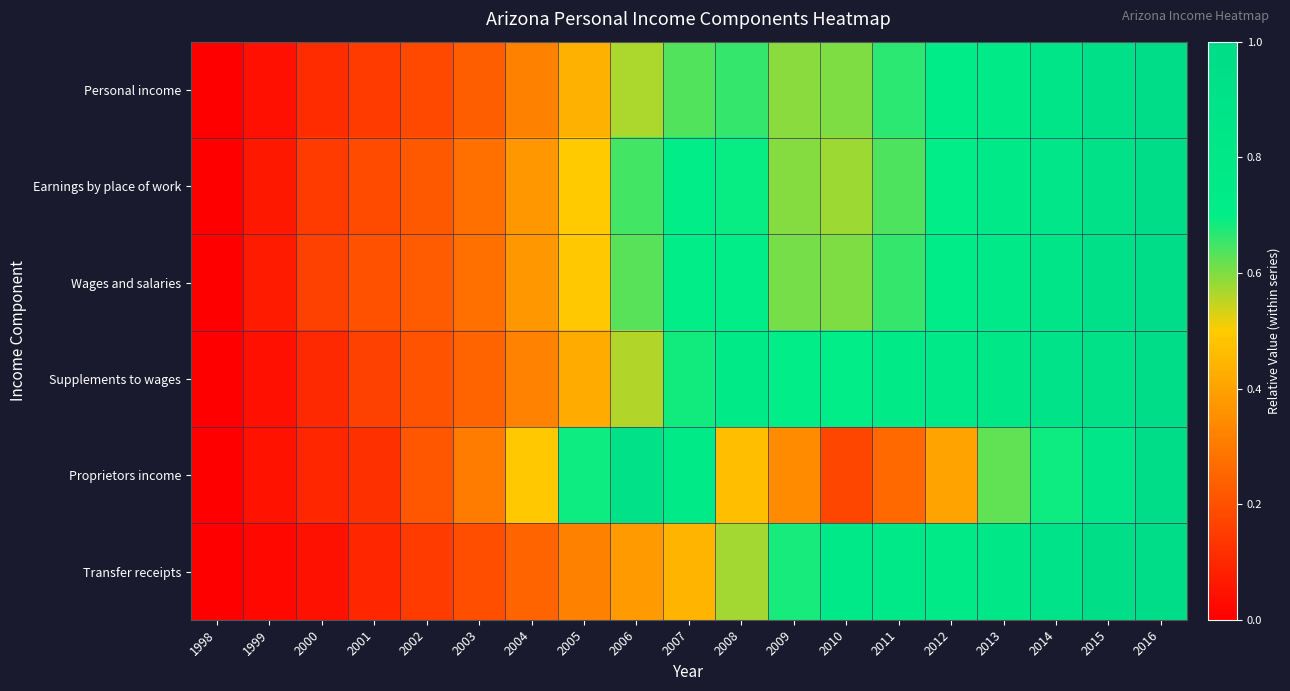

At which category is the sum across all series the highest?

2016